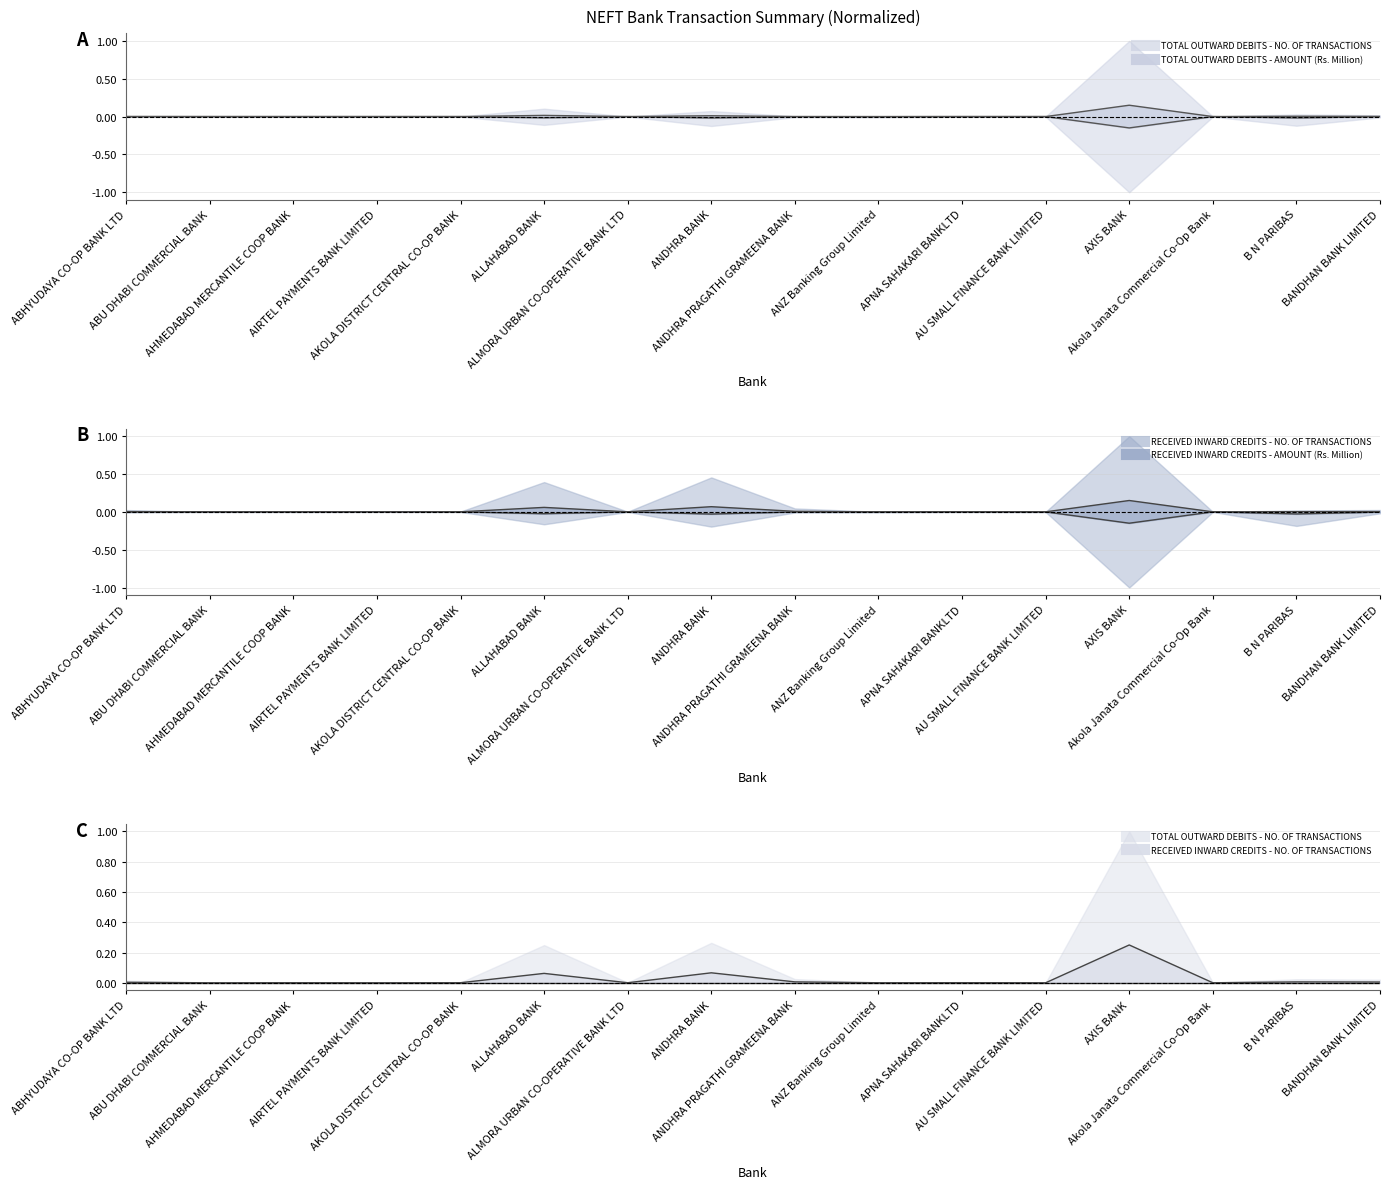

Which has a higher value, AU SMALL FINANCE BANK LIMITED or APNA SAHAKARI BANKLTD?

APNA SAHAKARI BANKLTD